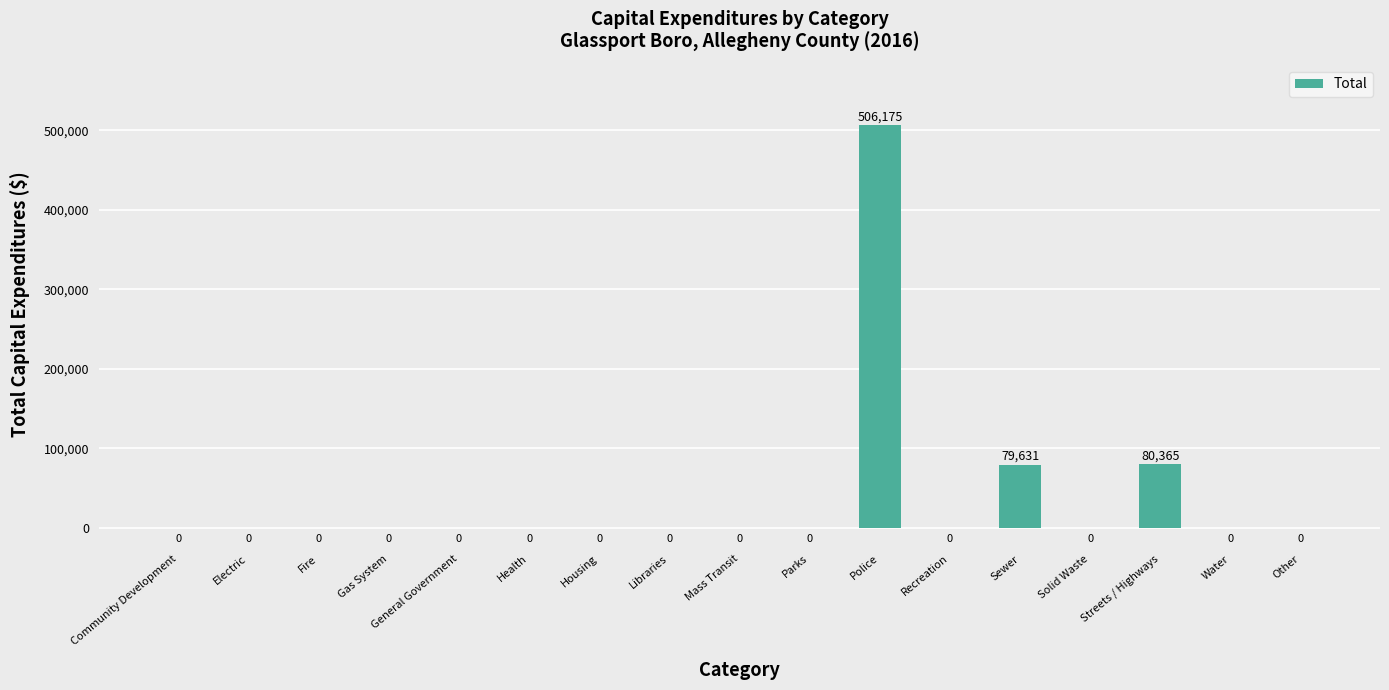

Are the bars grouped side by side (vs. stacked)?

No